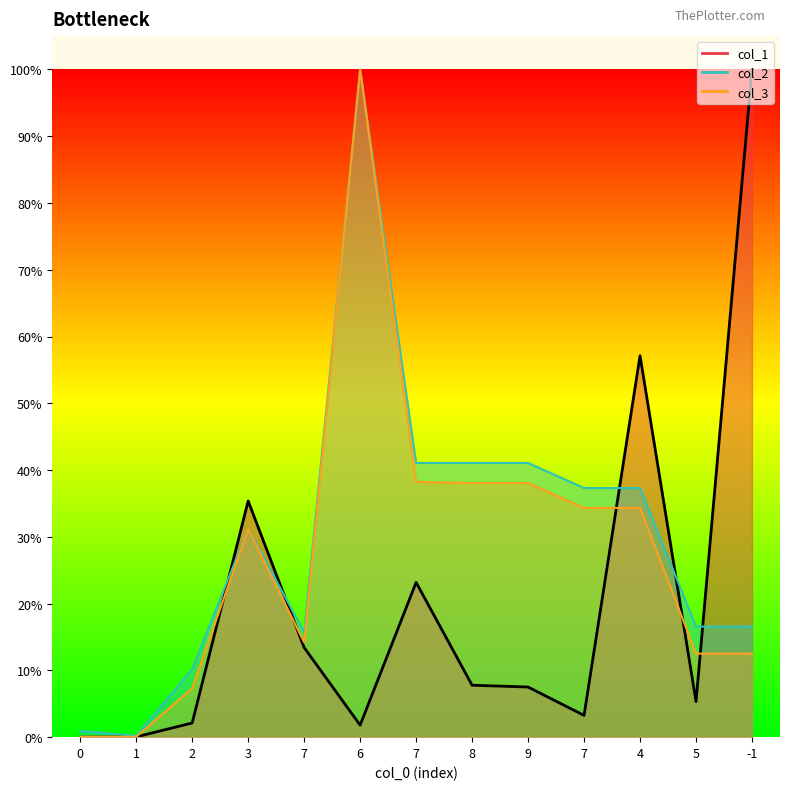

After their last crossing, which series has the higher values: col_3 or col_1?

col_1